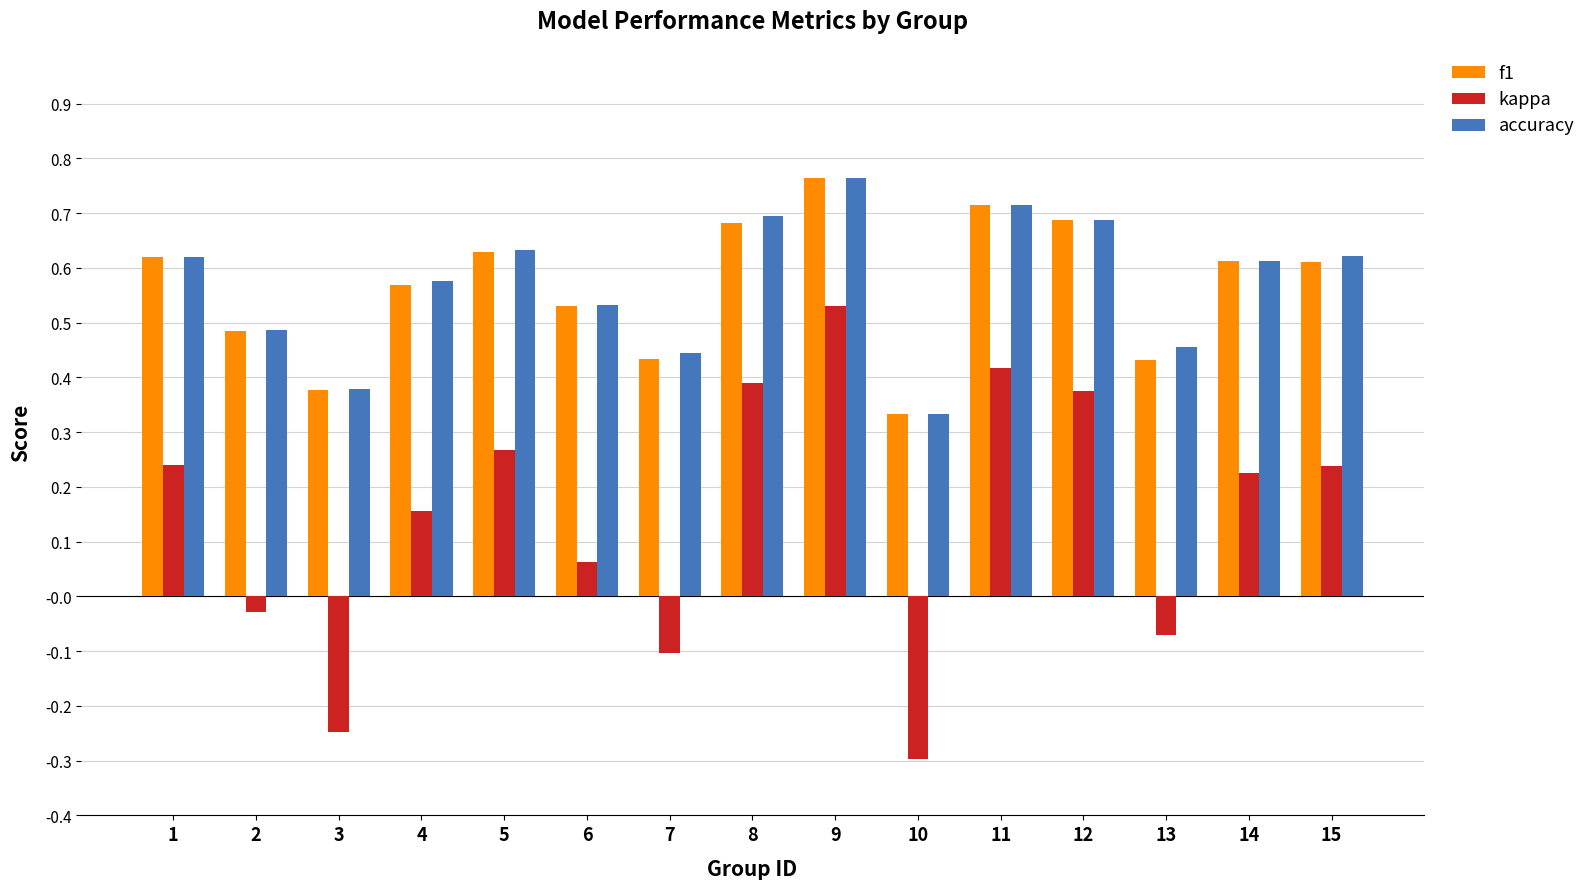

Which series has the largest range (max minus min)?

kappa